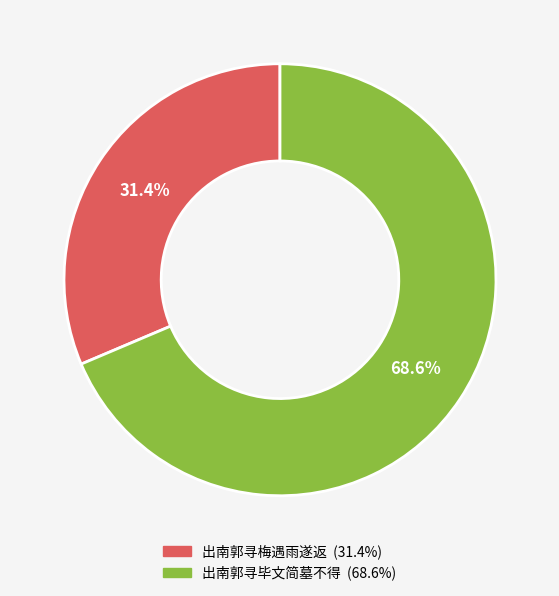

To the nearest percent, what is the difference between the 出南郭寻毕文简墓不得 and 出南郭寻梅遇雨遂返 slice percentages?

37%